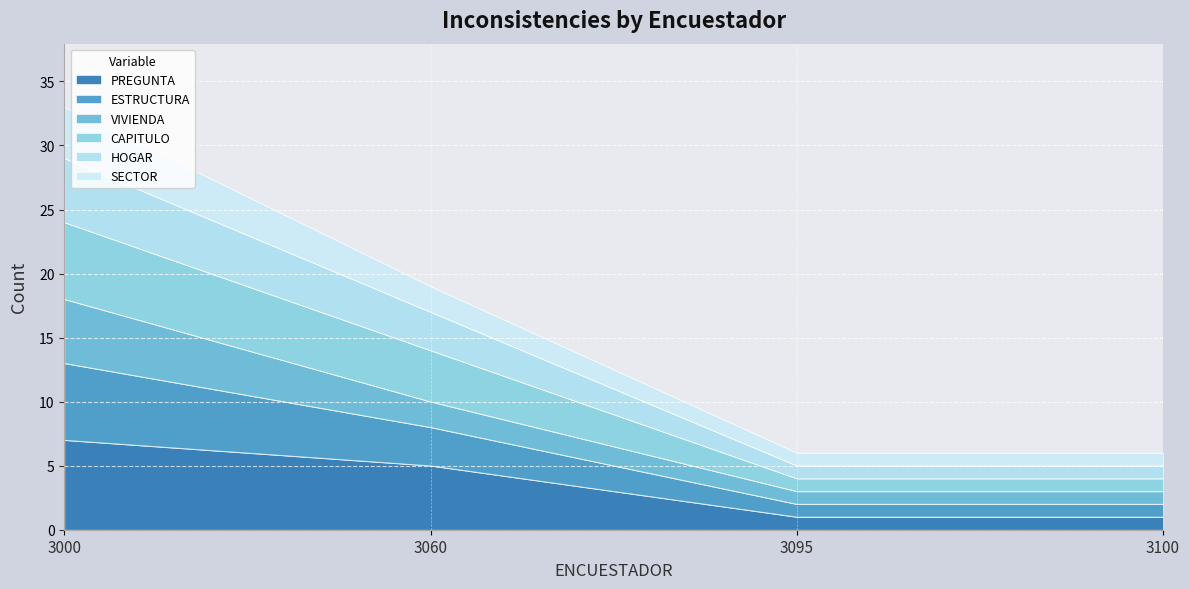

What is the approximate value of PREGUNTA at 3060?

5